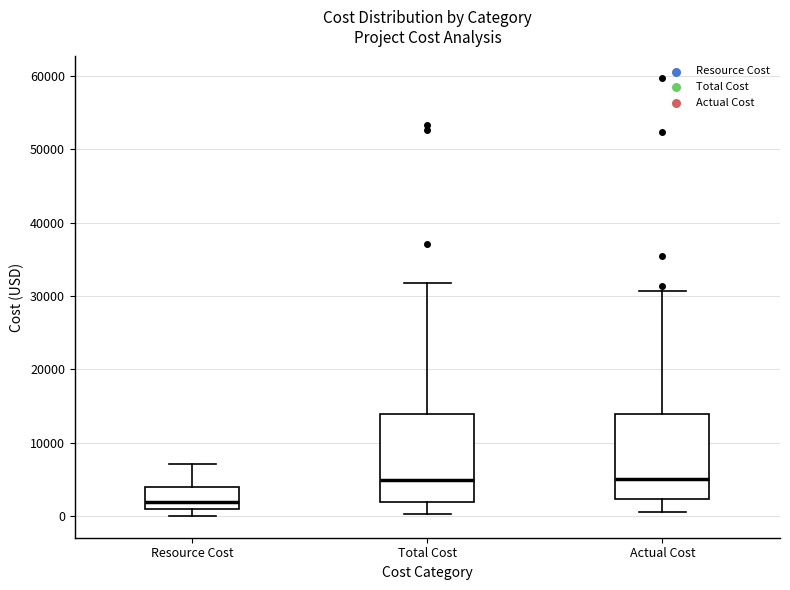

Reading left to right, read every box against the y-axis: the position of its median line, the range the box covers, and the ends of its whiskers. The values are not printed on the chart, so give them approximately, as read against the axis.

Resource Cost: median 2000, box 1000 to 4000, whiskers 0 to 7000
Total Cost: median 5000, box 2000 to 14000, whiskers 0 to 32000
Actual Cost: median 5000, box 2000 to 14000, whiskers 1000 to 31000